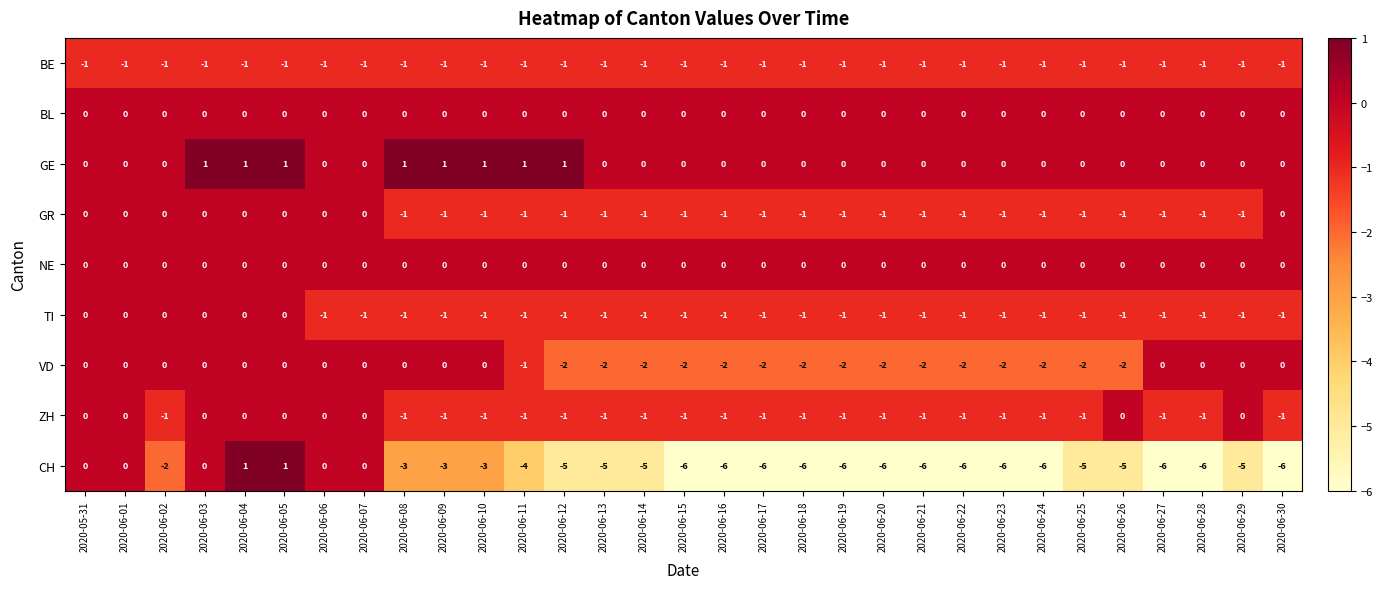

Is the value of GR at 2020-06-06 greater than the value of TI at 2020-06-30?

Yes